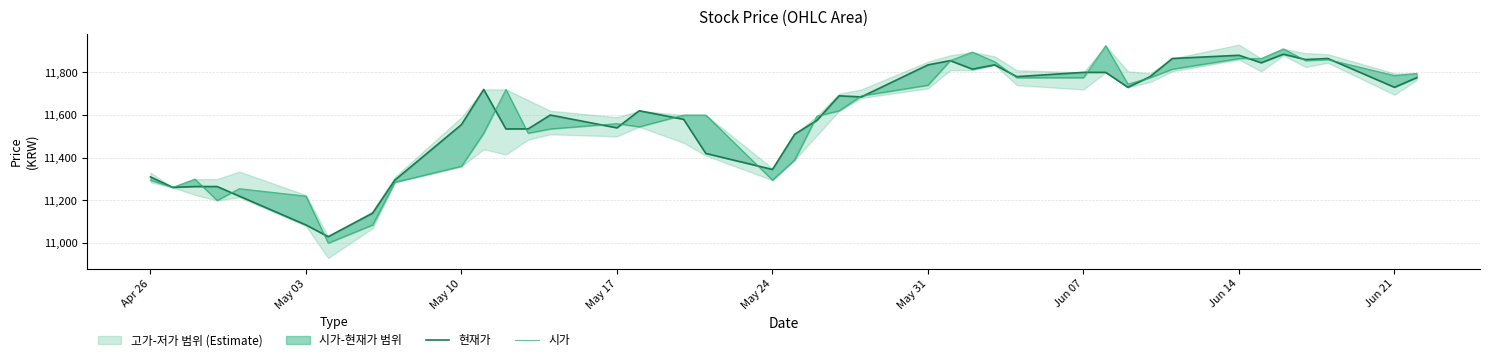

At how many categories does at least one series exceed 11345?

30